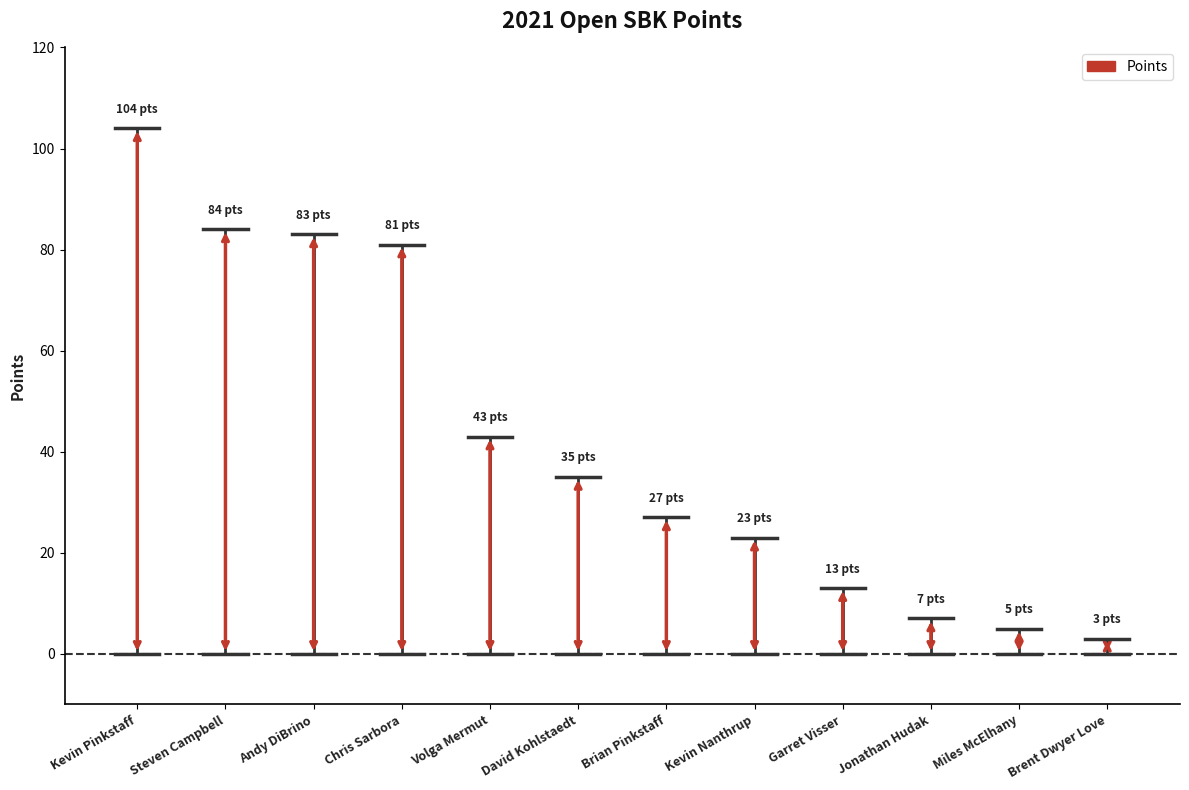

What is the sum of the values at Kevin Nanthrup and Miles McElhany?

28